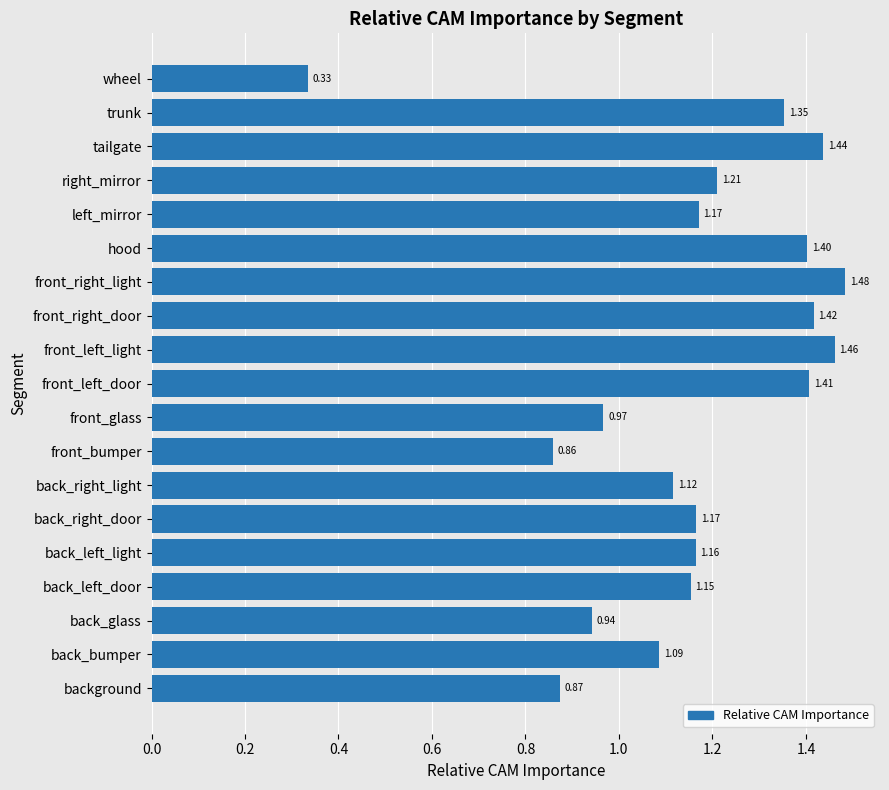

Does the chart contain any negative values?

No